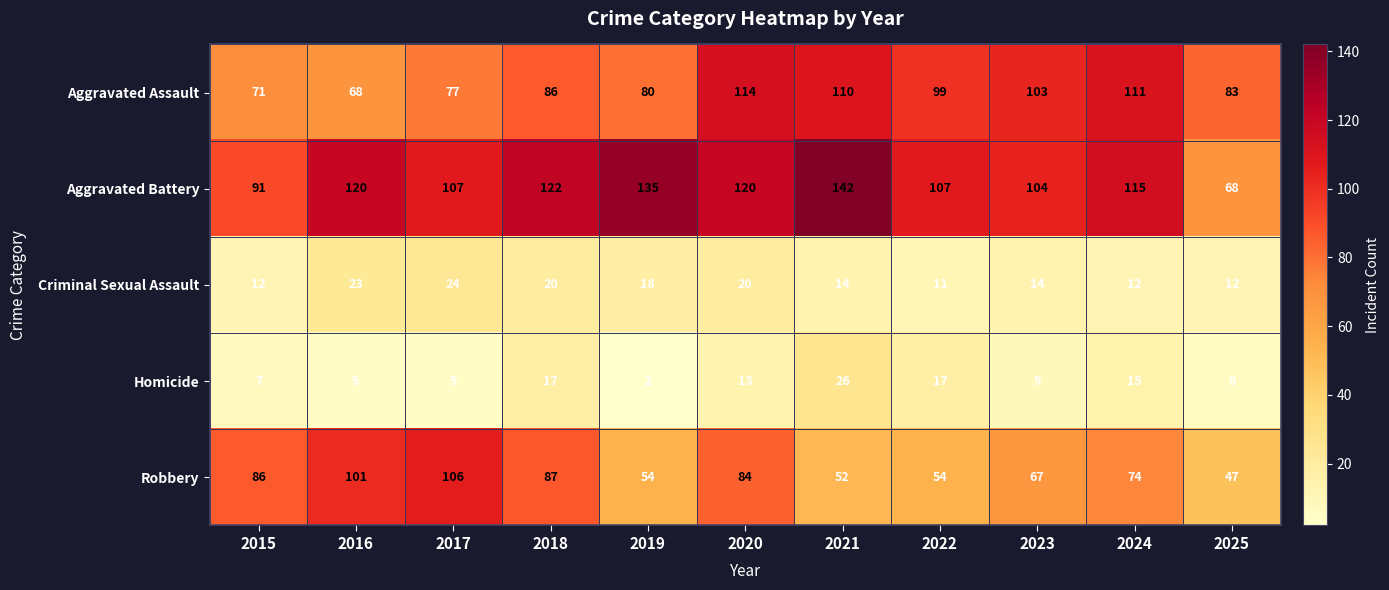

Which series has the widest spread of values?

Aggravated Battery